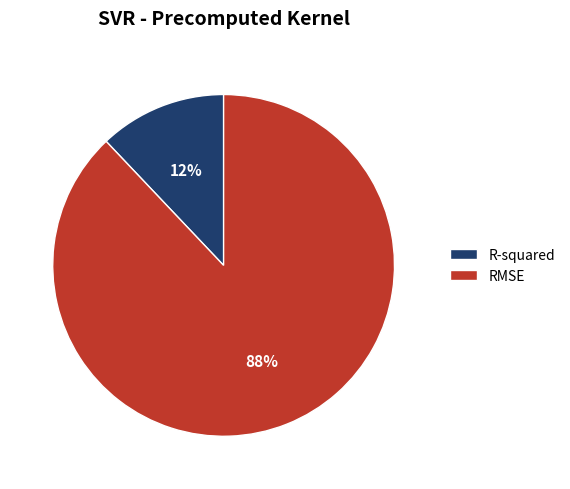

Count the number of slices in the pie.

2